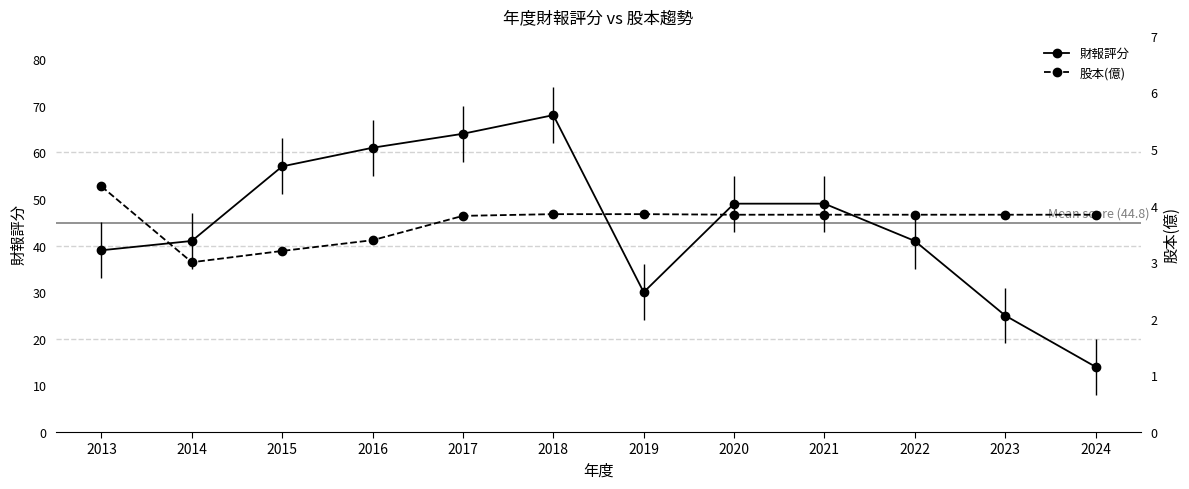

Which series has the largest range (max minus min)?

財報評分